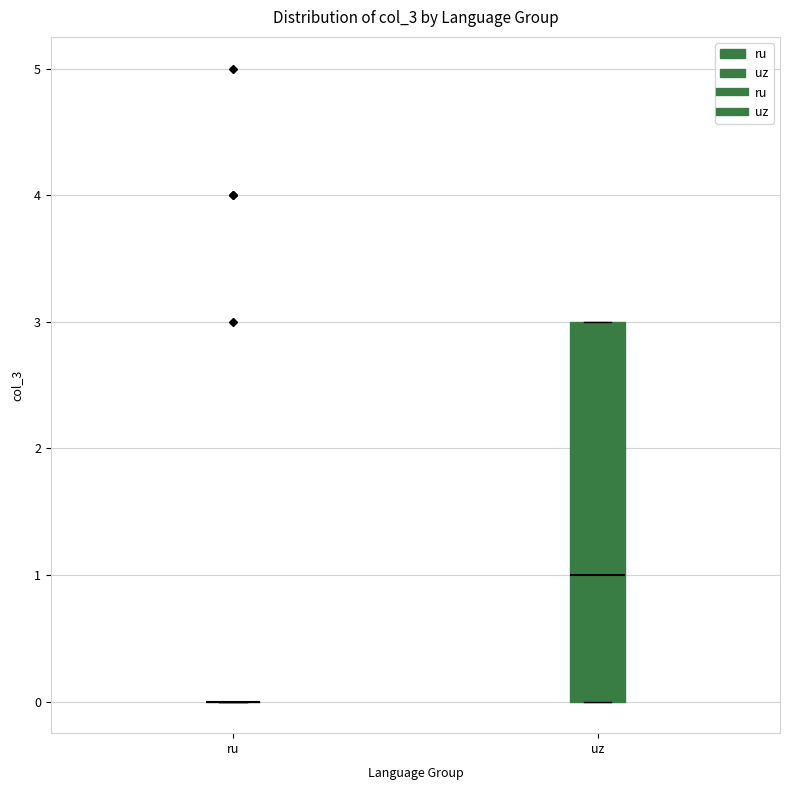

Which box is the tallest, from its lower edge to its upper edge?

uz